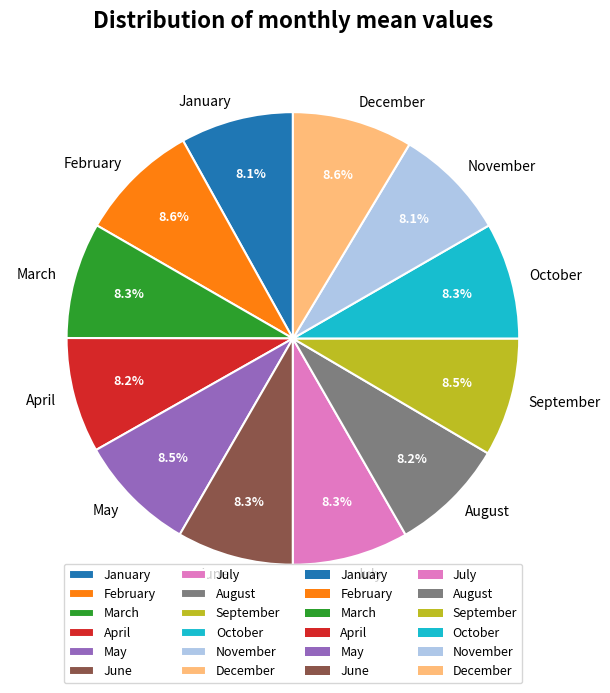

How many slices are in this pie chart?

12